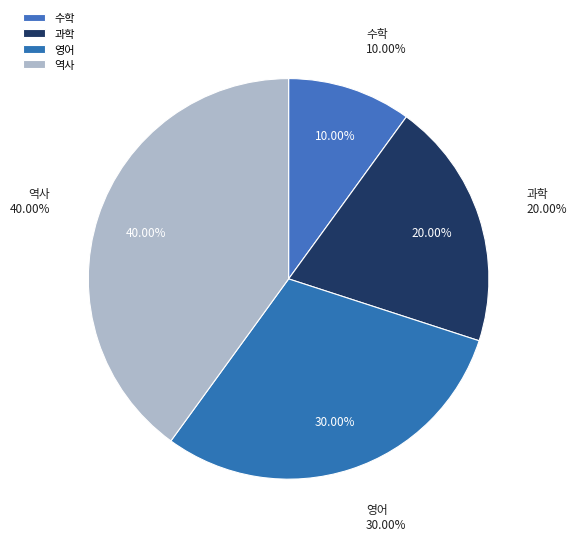

Count the number of slices in the pie.

4